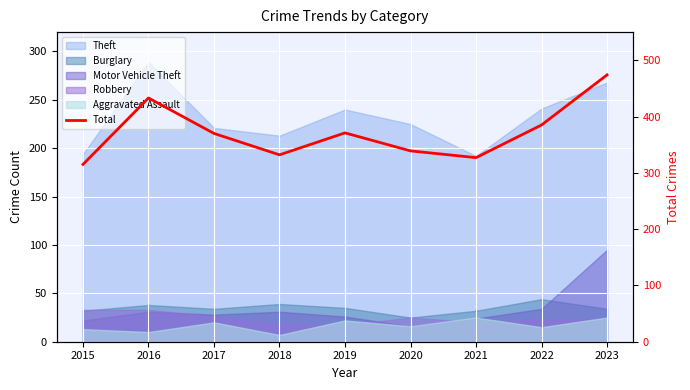

True or false: the data has more than 2 interior local peaks.

False